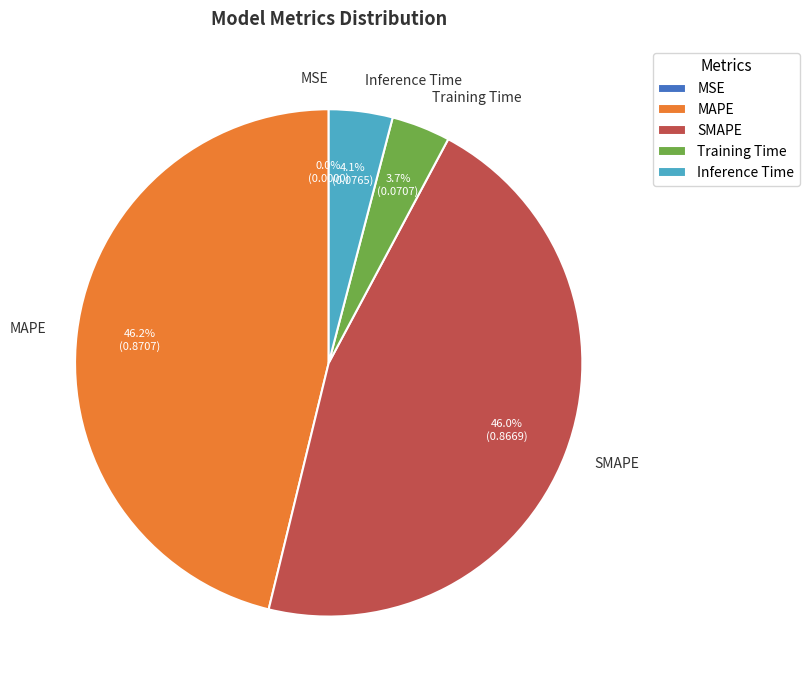

Between Training Time and MAPE, which is larger?

MAPE